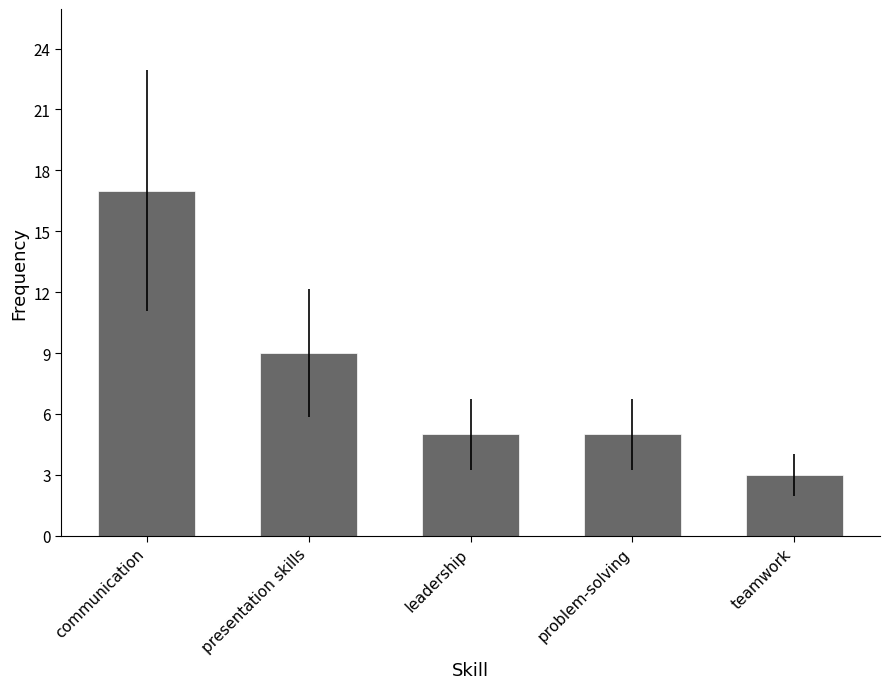

Are the bars horizontal?

No